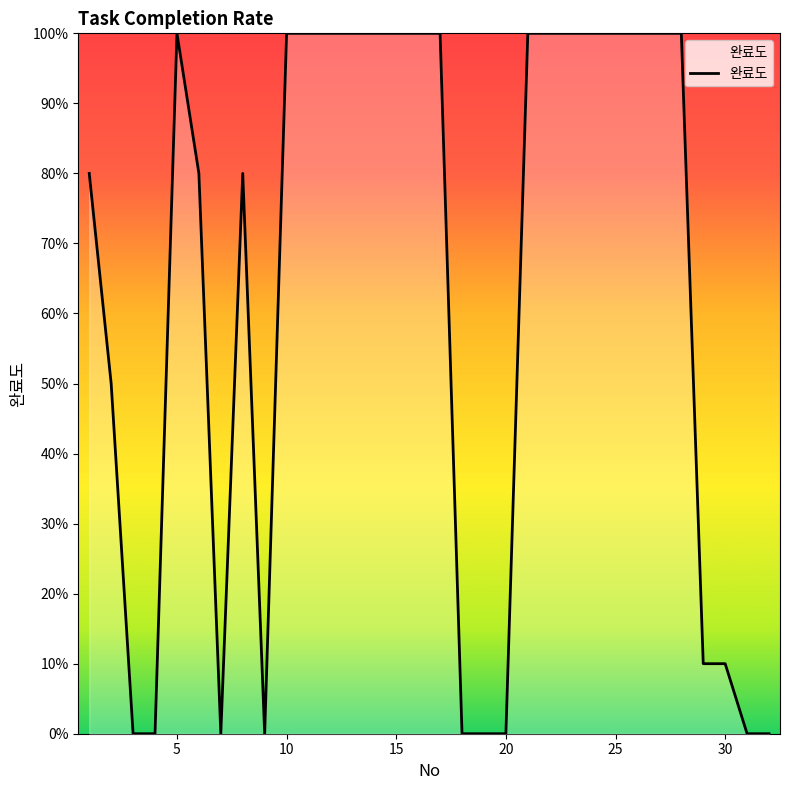

At which category does the chart reach its minimum across all series?

3